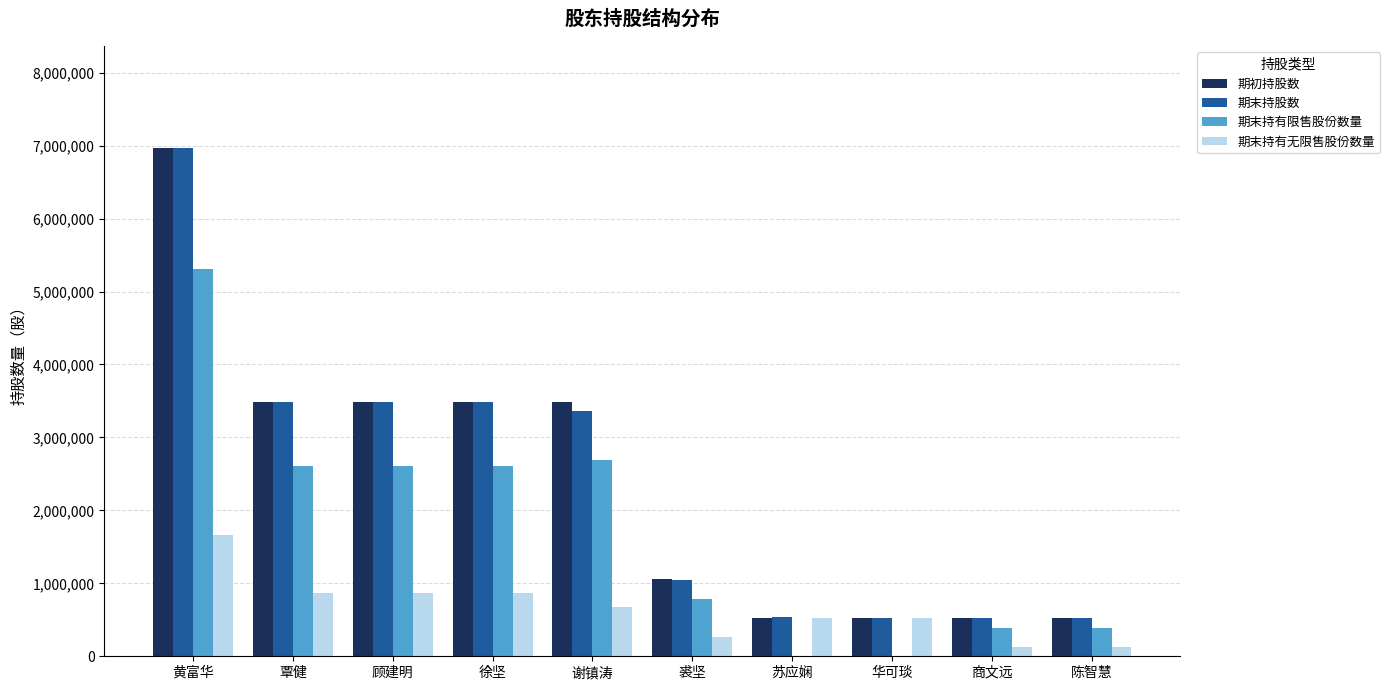

Between 顾建明 and 陈智慧, which series saw the biggest shift?

期末持股数